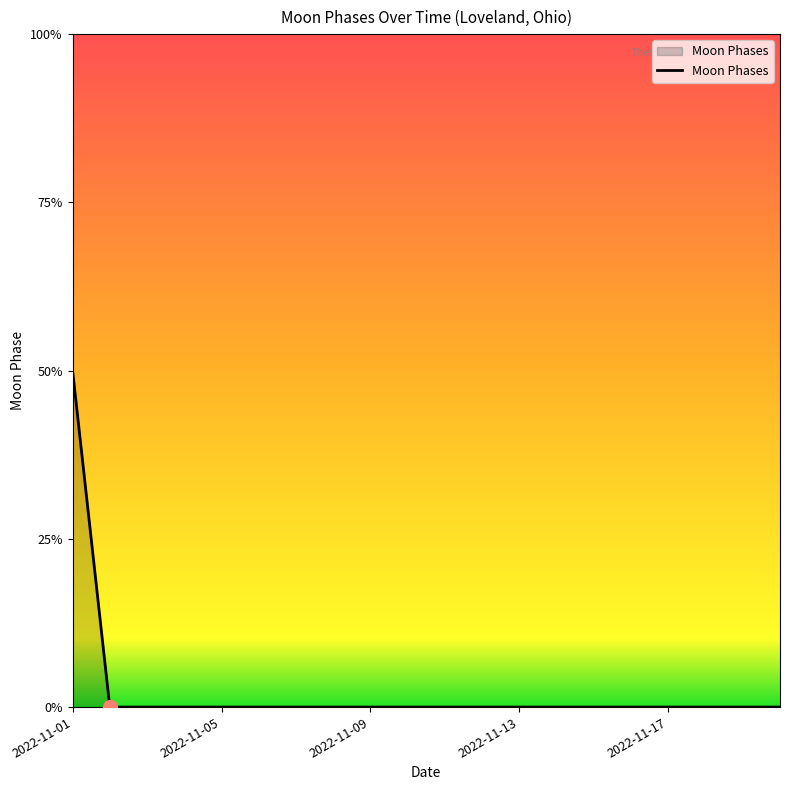

Is this an area chart (filled region under the line)?

Yes